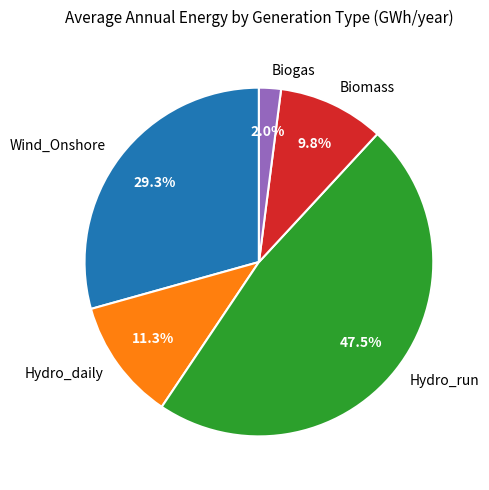

Which category has the biggest portion of the pie?

Hydro_run